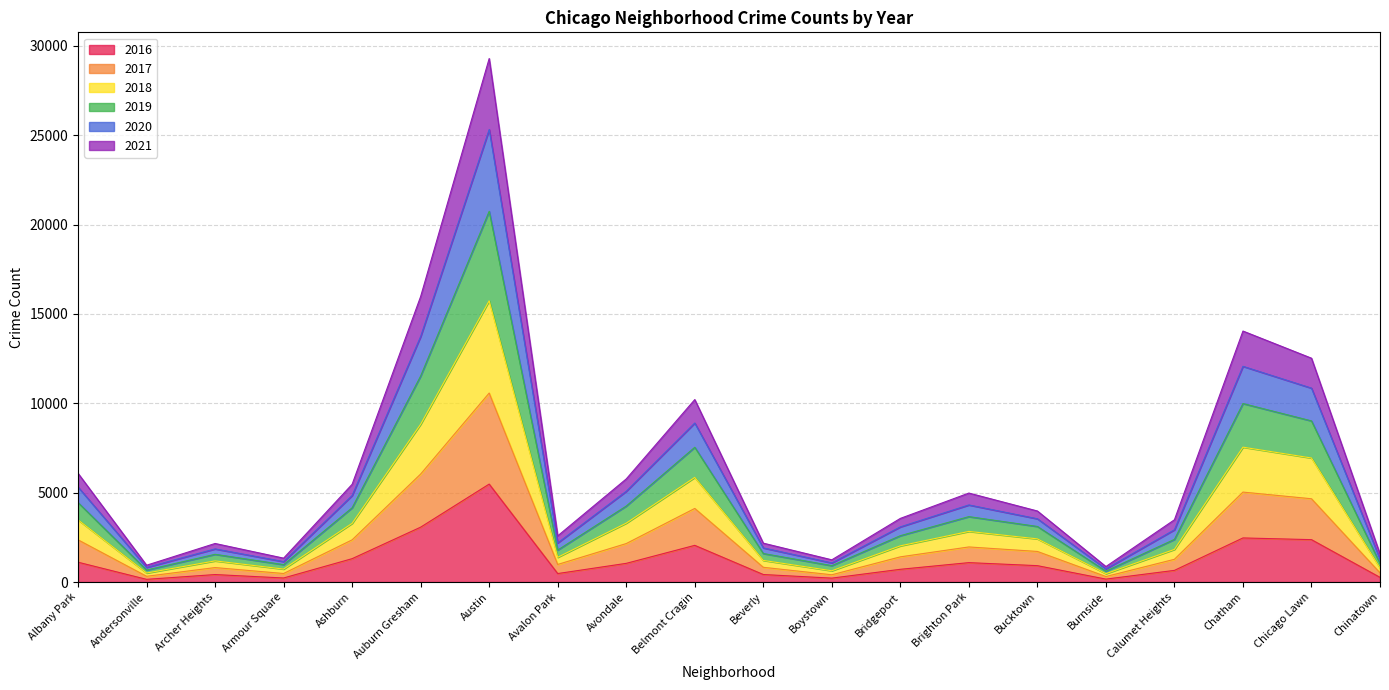

True or false: 2016 has a value of 4242 at Chatham.

False